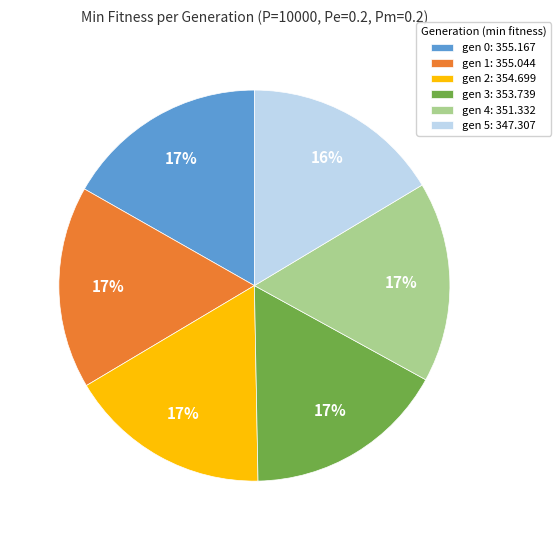

Is there a majority slice in this chart?

No